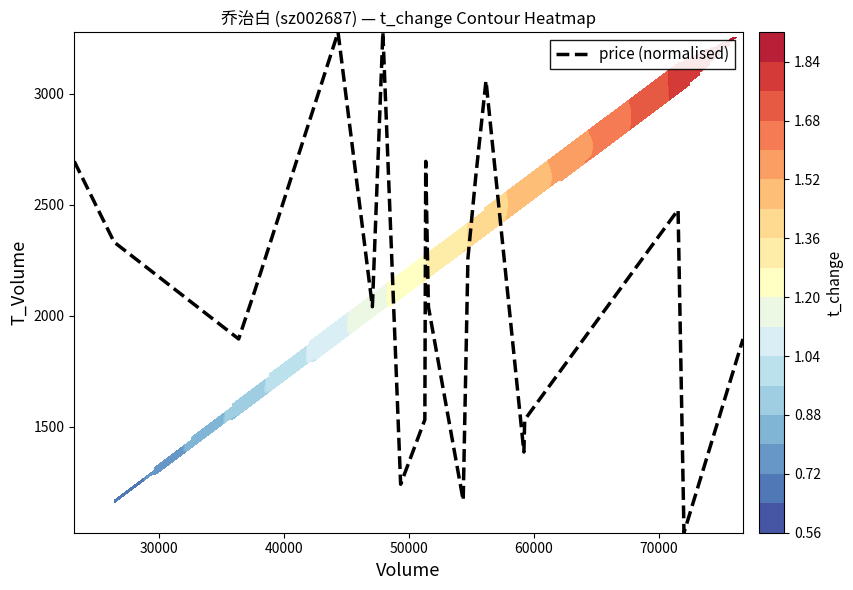

What is the lowest value of the price (normalised) series?

1023.0